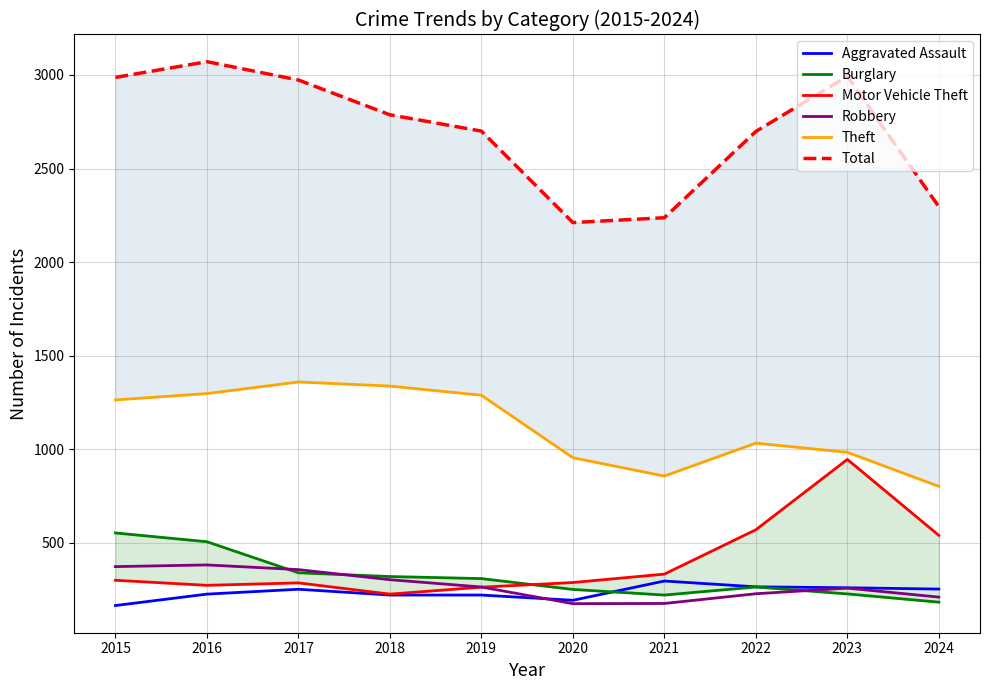

What is the value of the Robbery point at the 6th from the left?

174